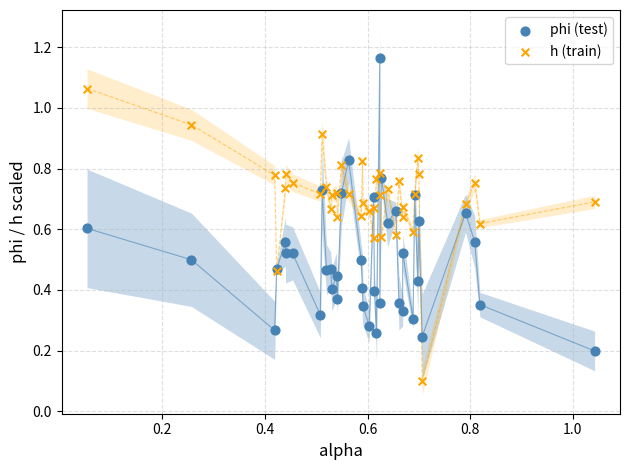

What is the X range (max minus min) for the scatter plot?

1.0